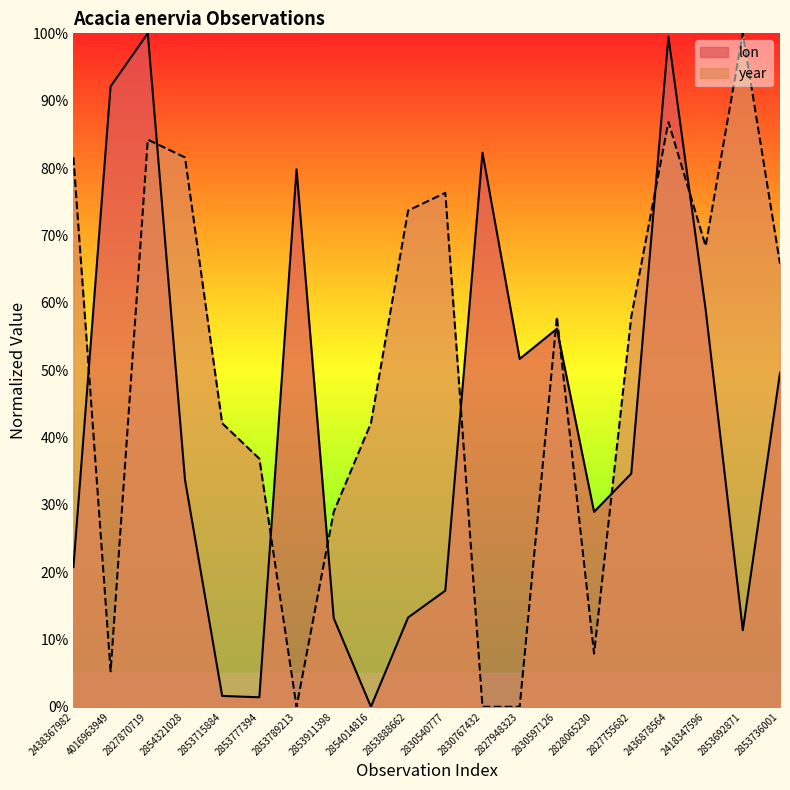

After their last crossing, which series has the higher values: year or lon?

year